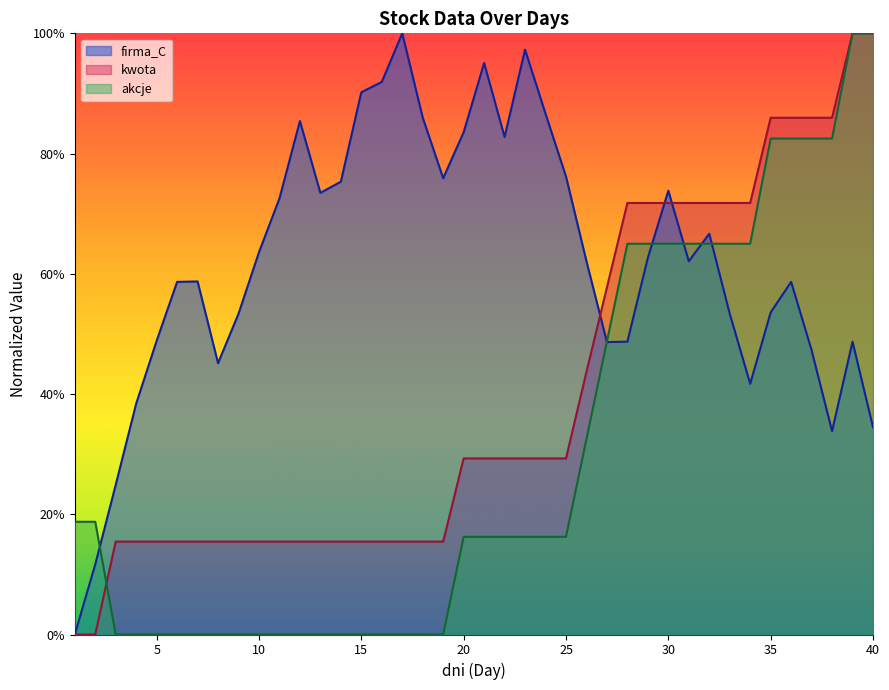

Reading right to left, list all the values displayed in this chart.

firma_C: 0.3	0.5	0.3	0.5	0.6	0.5	0.4	0.5	0.7	0.6	0.7	0.6	0.5	0.5	0.6	0.8	0.9	1.0	0.8	1.0	0.8	0.8	0.9	1.0	0.9	0.9	0.8	0.7	0.9	0.7	0.6	0.5	0.5	0.6	0.6	0.5	0.4	0.2	0.1	0.0
kwota: 1.0	1.0	0.9	0.9	0.9	0.9	0.7	0.7	0.7	0.7	0.7	0.7	0.7	0.6	0.4	0.3	0.3	0.3	0.3	0.3	0.3	0.2	0.2	0.2	0.2	0.2	0.2	0.2	0.2	0.2	0.2	0.2	0.2	0.2	0.2	0.2	0.2	0.2	0.0	0.0
akcje: 1.0	1.0	0.8	0.8	0.8	0.8	0.7	0.7	0.7	0.7	0.7	0.7	0.7	0.5	0.3	0.2	0.2	0.2	0.2	0.2	0.2	0.0	0.0	0.0	0.0	0.0	0.0	0.0	0.0	0.0	0.0	0.0	0.0	0.0	0.0	0.0	0.0	0.0	0.2	0.2